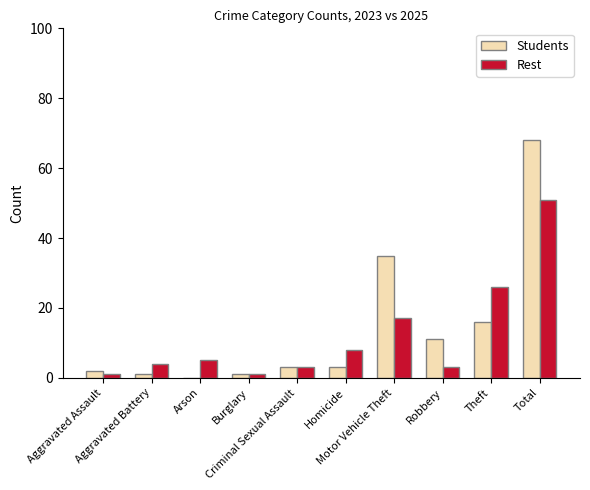

What is the highest value of the Students series?

68